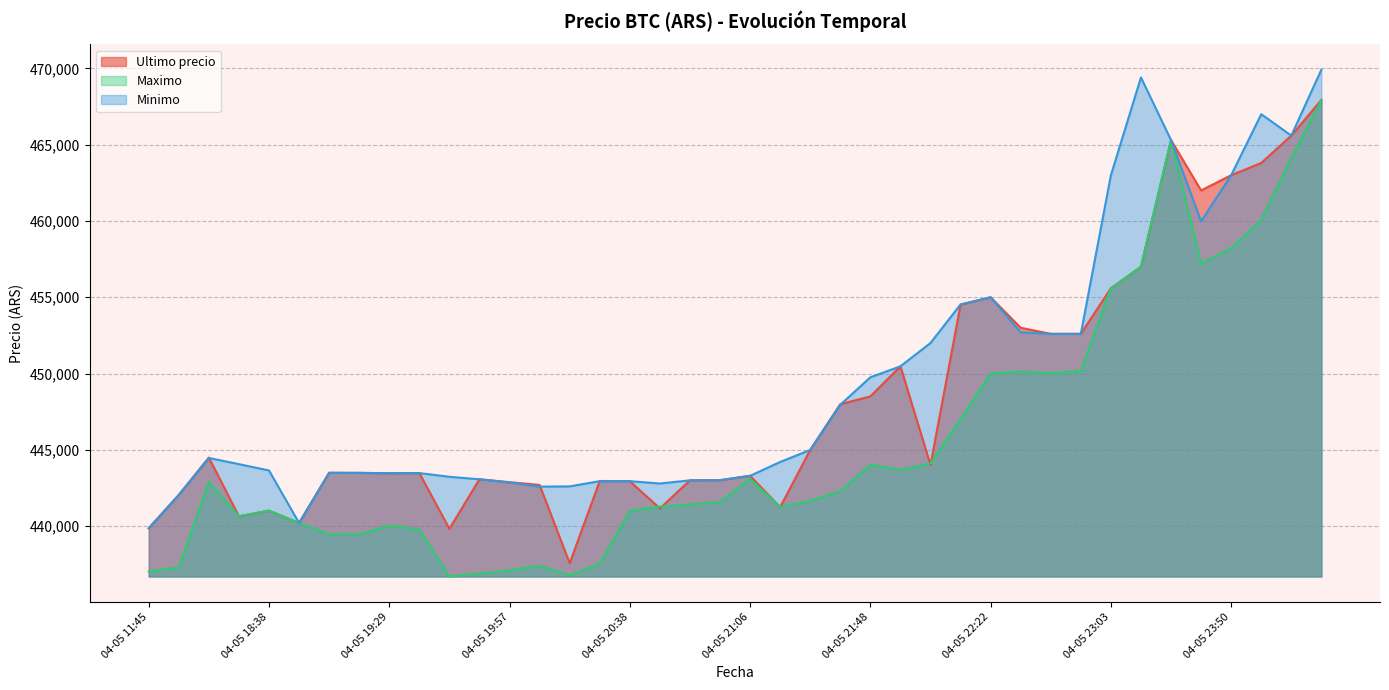

At which label is Minimo closest to 454886?

04-05 22:22